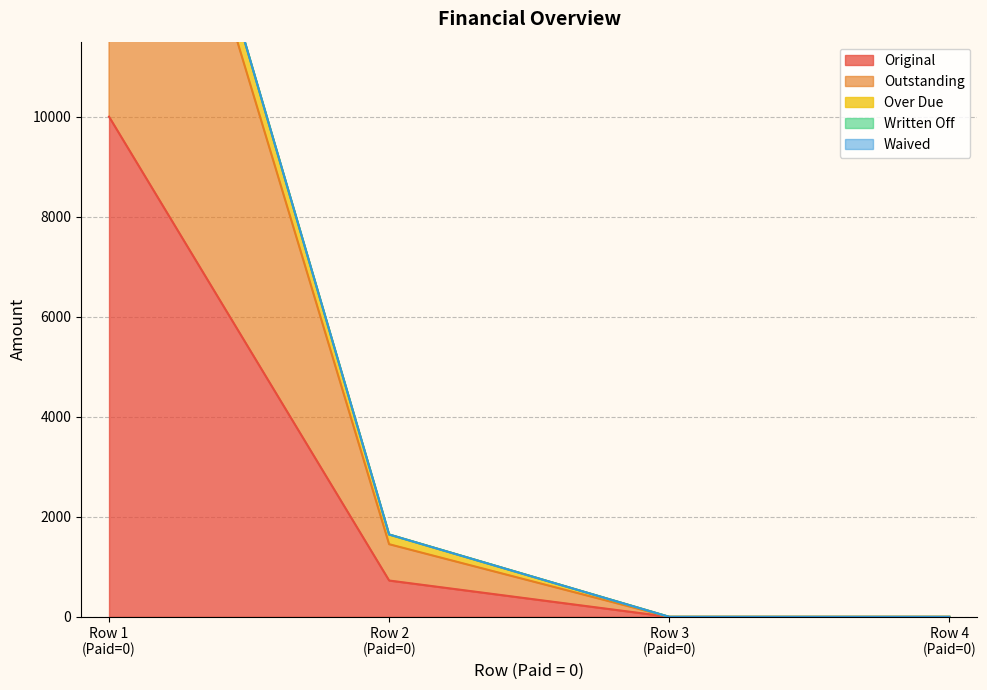

True or false: Original has more than 0 interior local peaks.

False